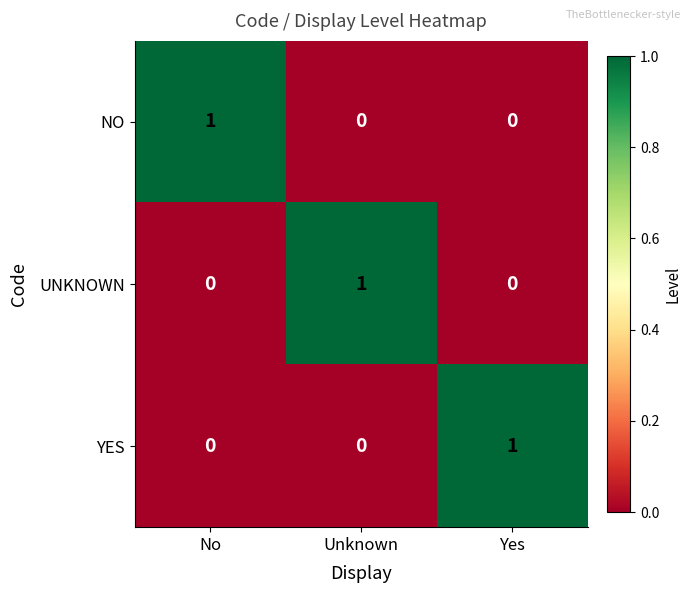

Is it true that YES equals 0 at Unknown?

True